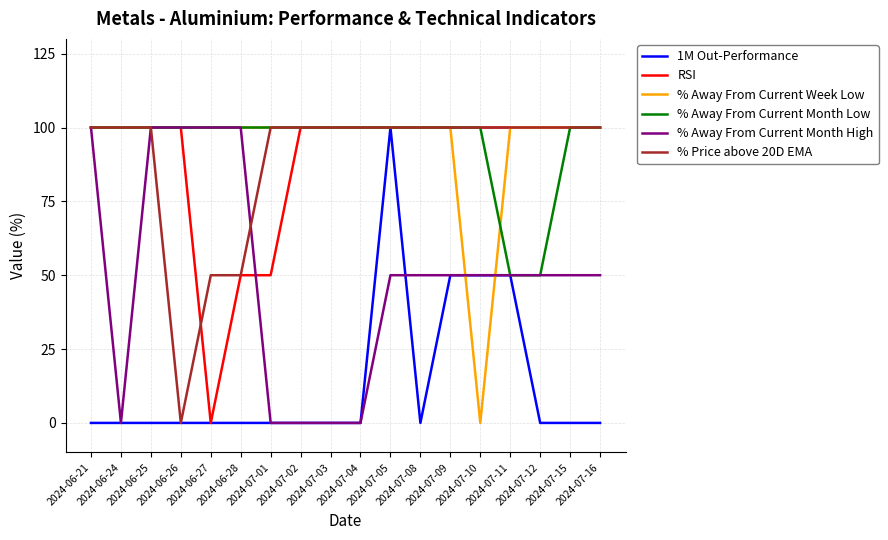

What is the maximum value for % Price above 20D EMA?

100